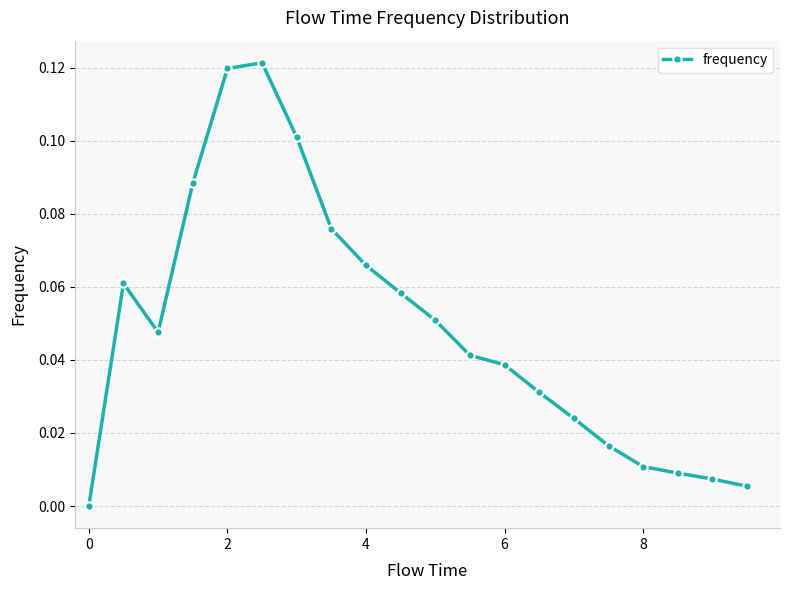

True or false: the data has more than 1 interior local peaks.

True